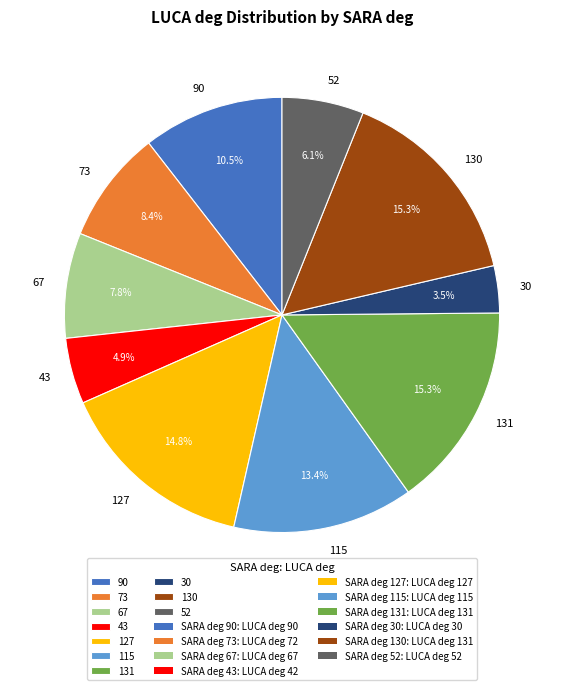

Which category has the smallest portion of the pie?

30